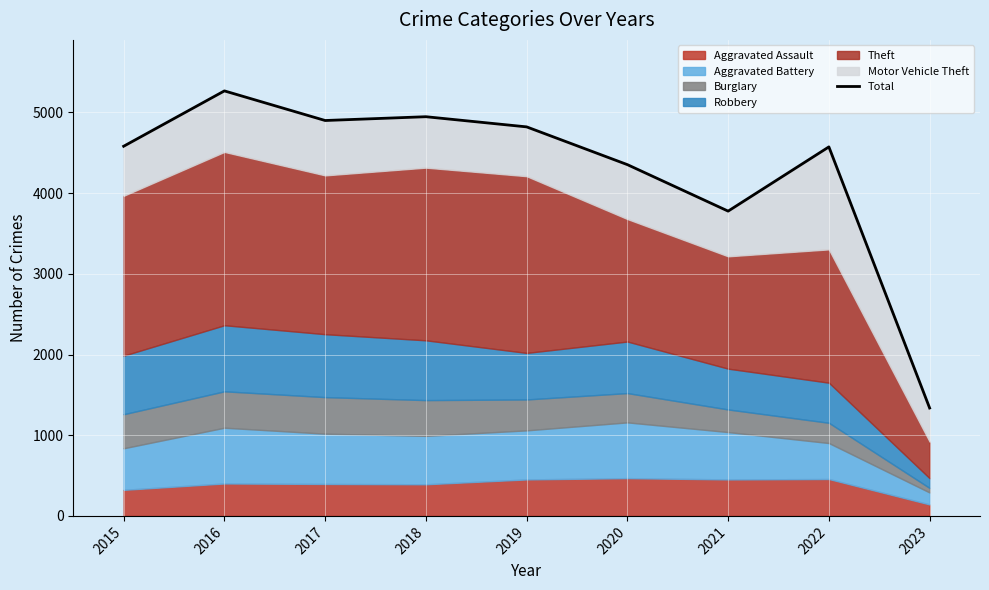

List the labels in order of value, largest first.

2016, 2018, 2017, 2019, 2015, 2022, 2020, 2021, 2023